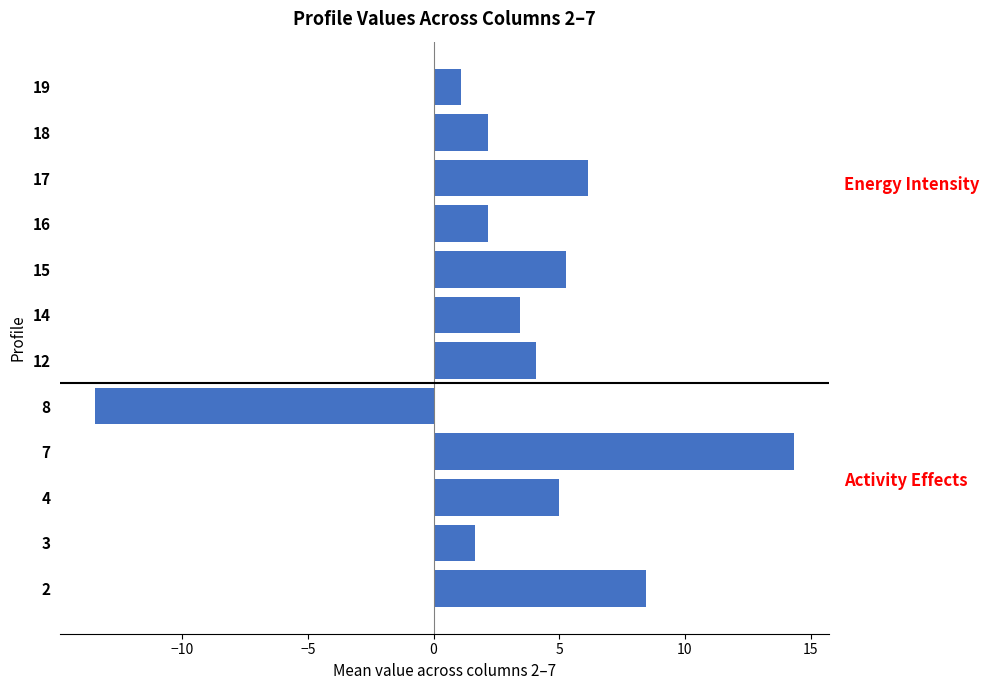

How many categories are shown in the chart?

12